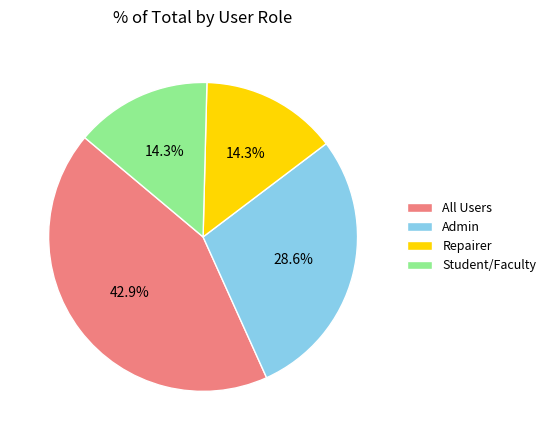

Count the number of slices in the pie.

4